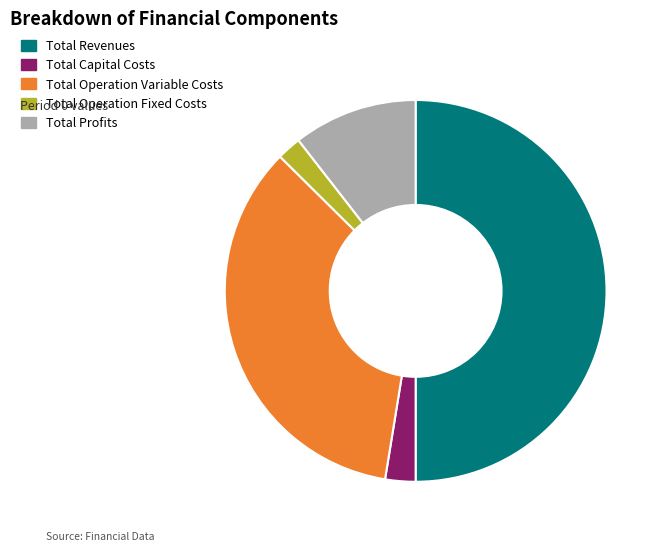

Rank the categories by value from highest to lowest.

Total Revenues, Total Operation Variable Costs, Total Profits, Total Capital Costs, Total Operation Fixed Costs